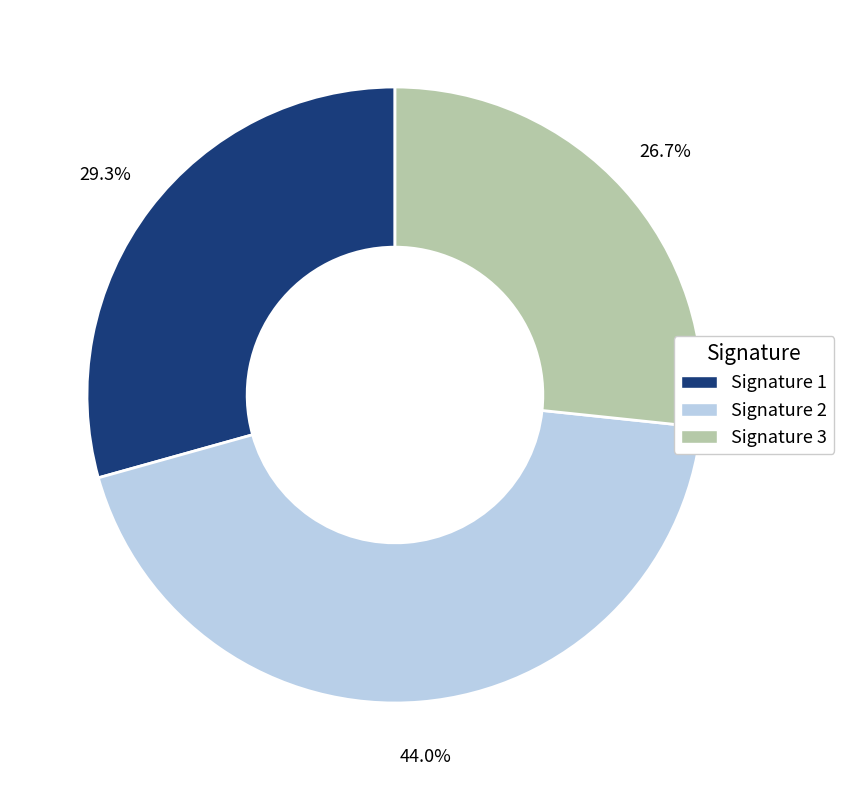

How many segments does this pie chart have?

3